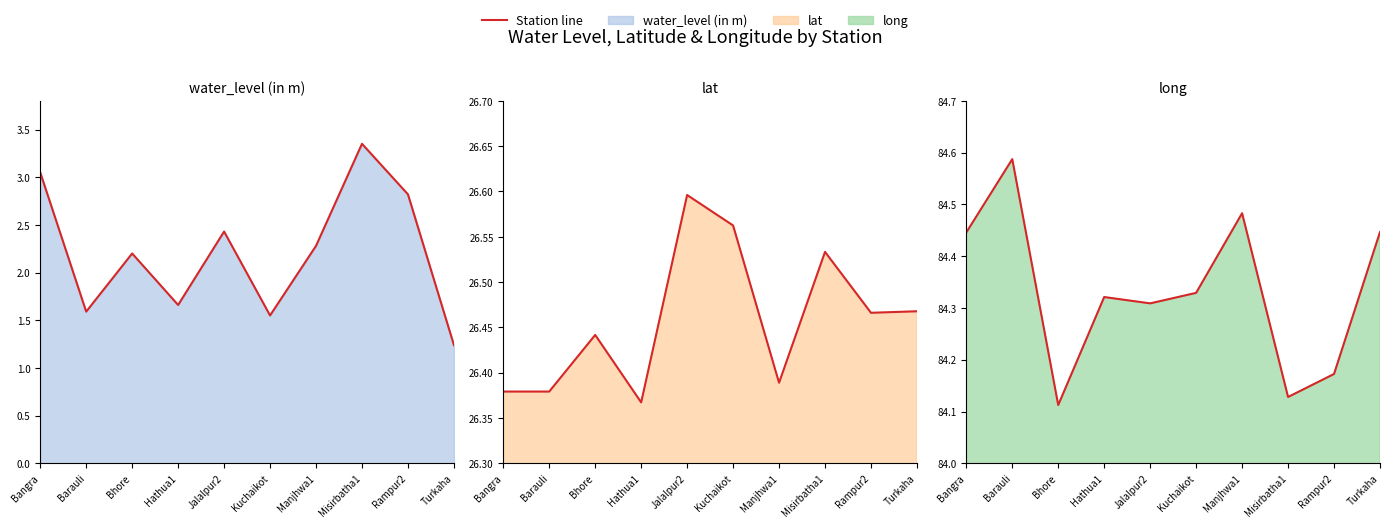

What is the label of the 9th point from the right?

Barauli